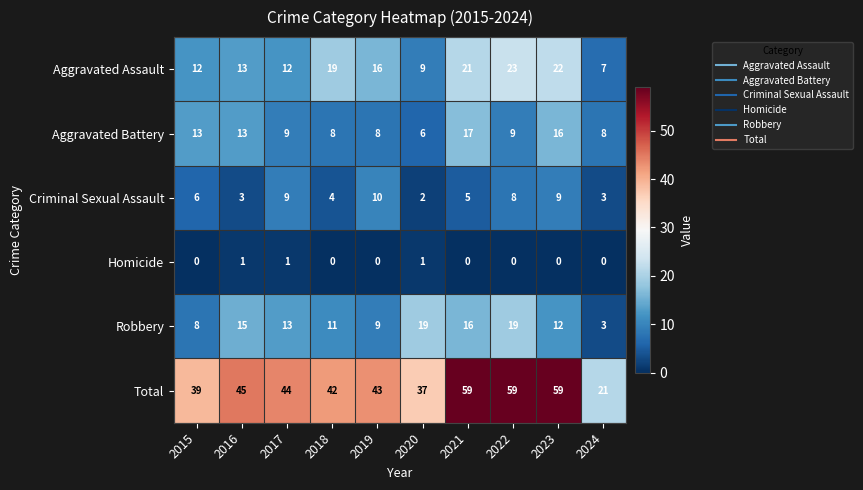

What is the spread (max minus min) of values at 2022?

59